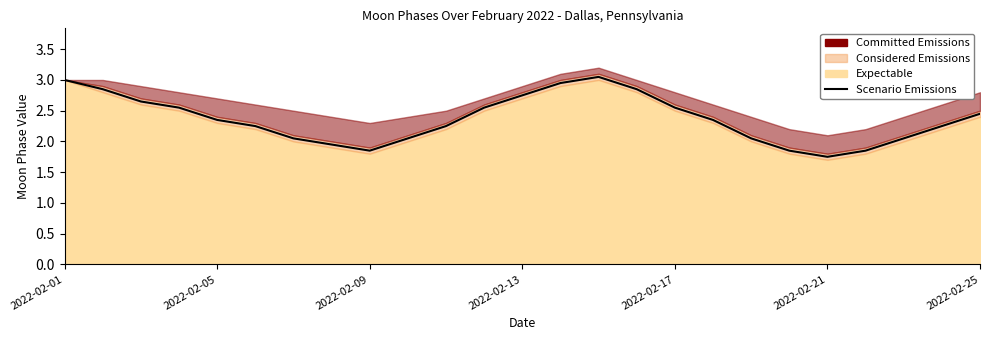

How many interior local peaks (higher than both neighbors) does the data have?

1